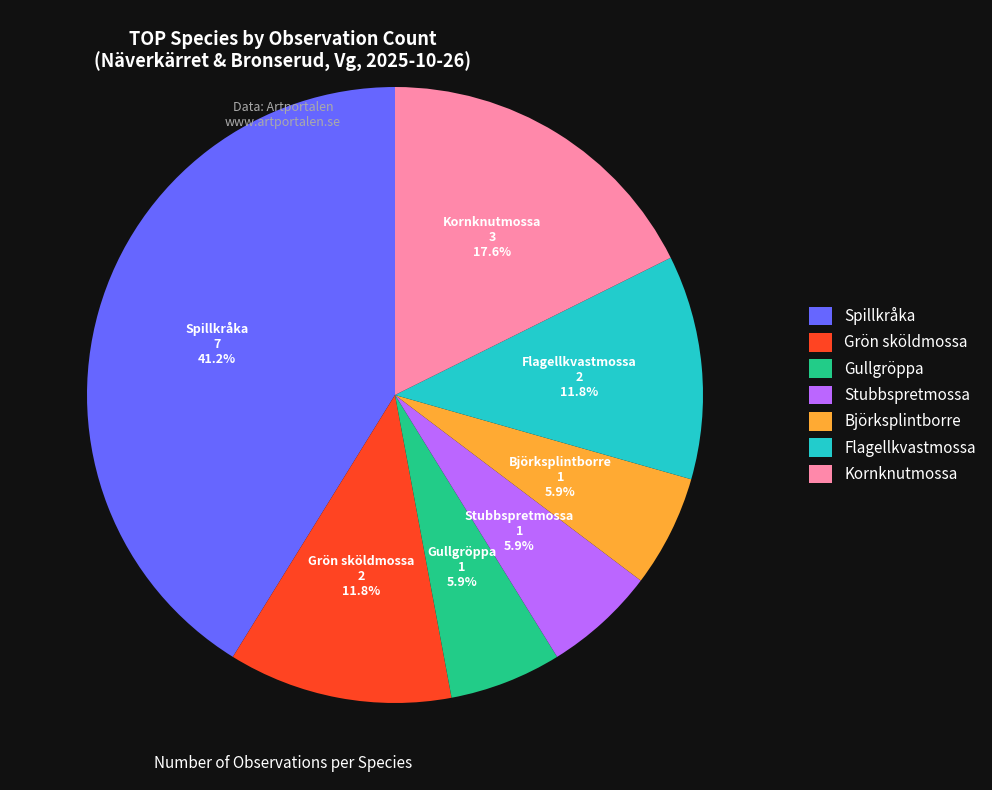

What portion of the pie excludes Stubbspretmossa?

94.1%